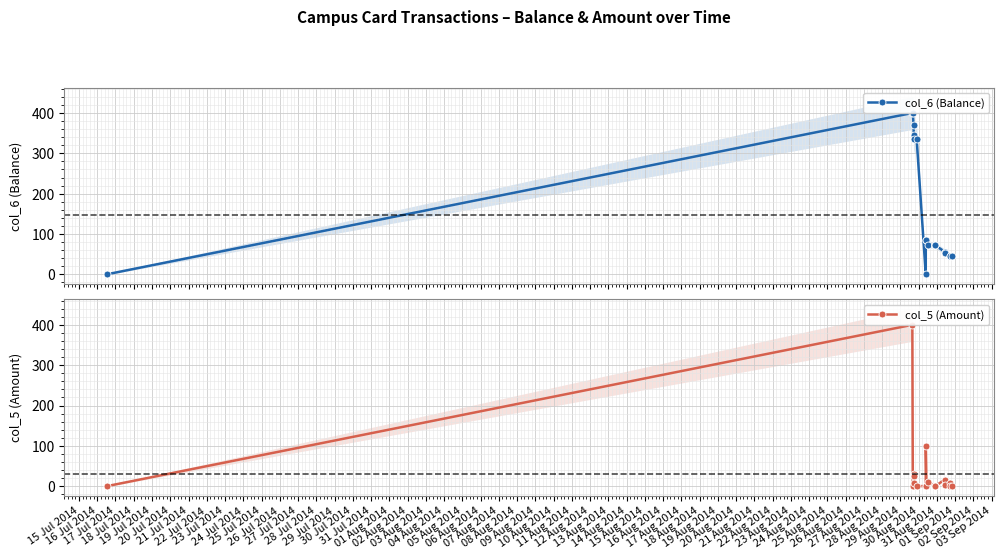

Which series ends up on top after the final intersection of col_5 (Amount) and col_6 (Balance)?

col_6 (Balance)